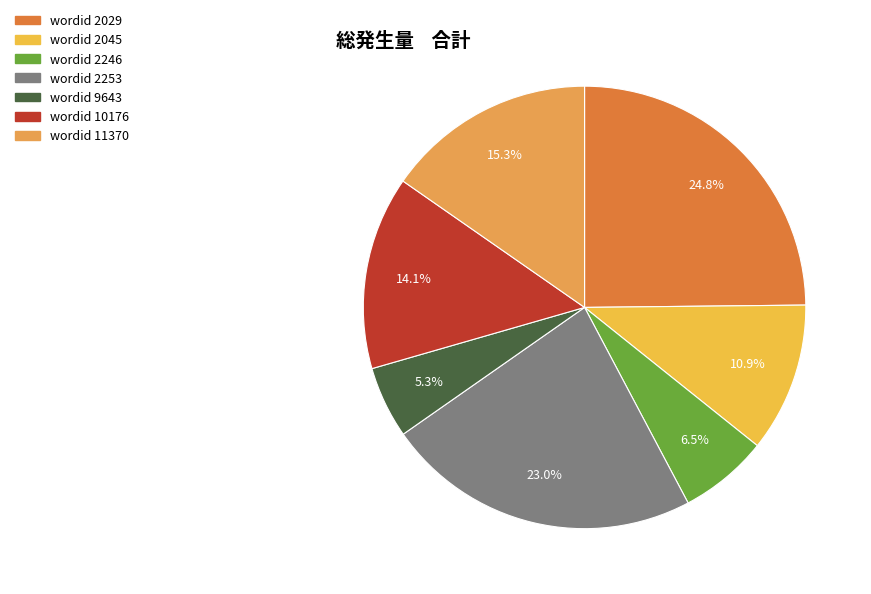

Count the number of slices in the pie.

7